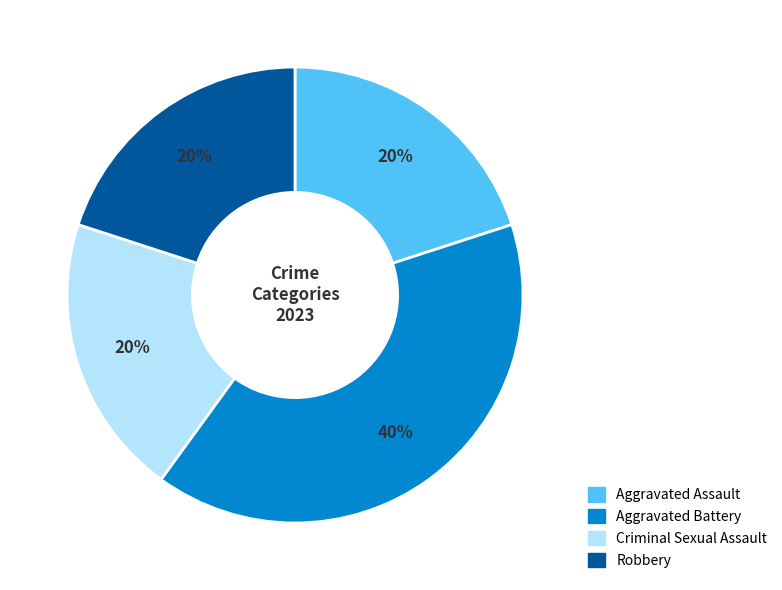

Combined, do Aggravated Assault and Robbery account for over 50%?

No